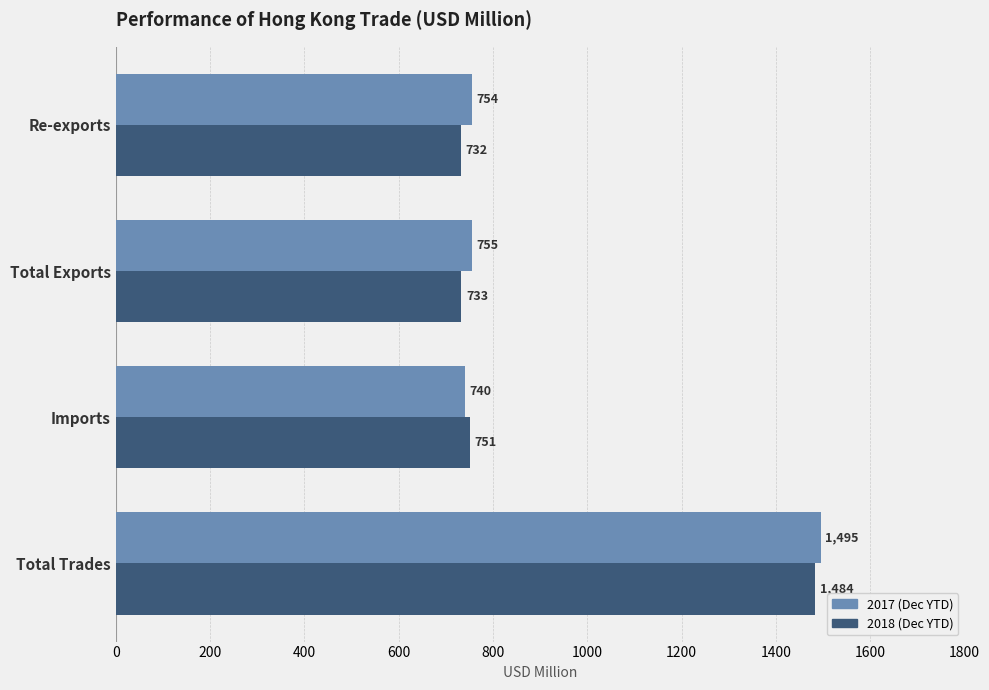

Which category has the highest value across all series?

Total Trades